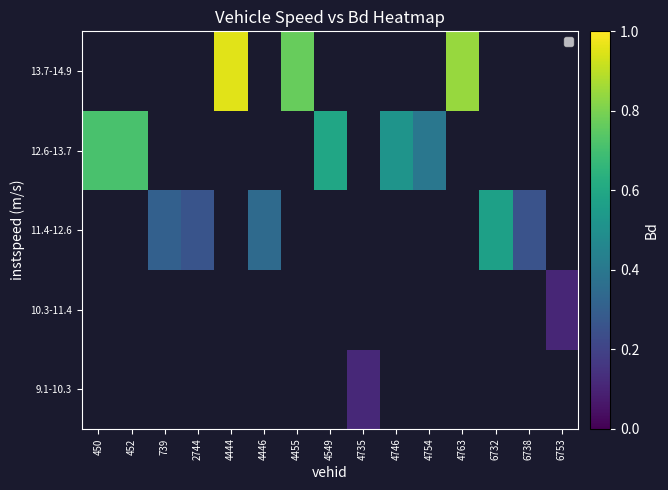

Is the value of 12.6-13.7 at 6732 greater than the value of 13.7-14.9 at 452?

No